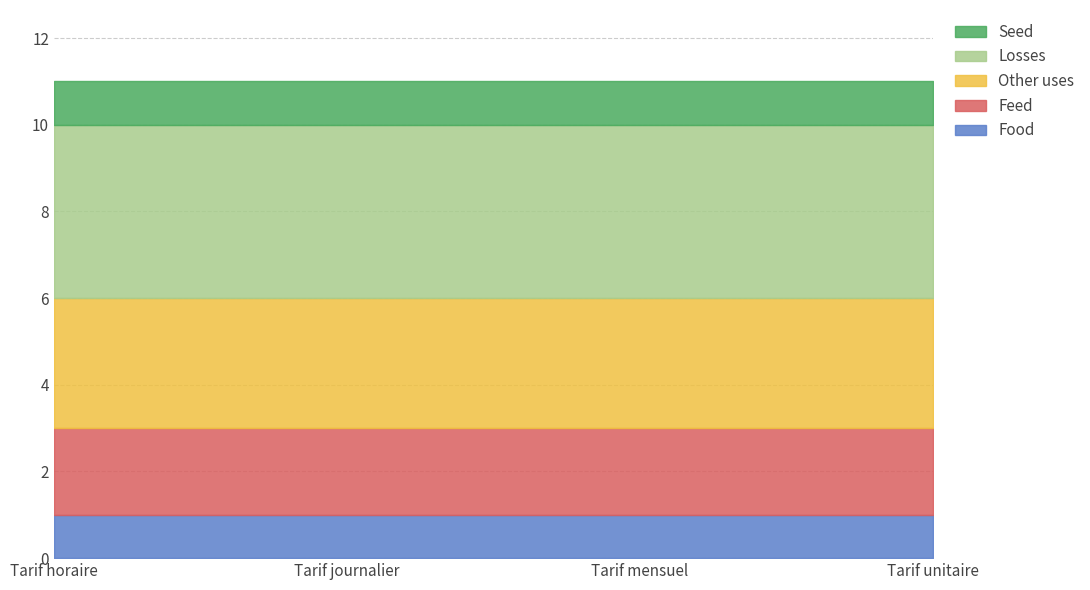

What is the maximum value shown in the chart?

4